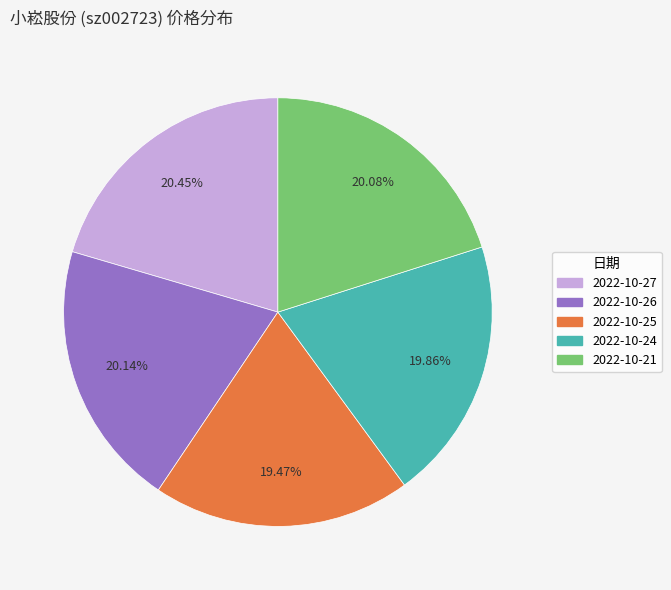

How many slices are in this pie chart?

5